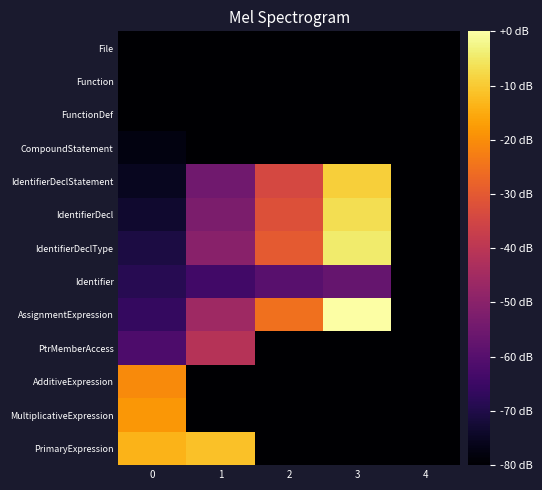

What is the spread (max minus min) of values at 1?

68.6